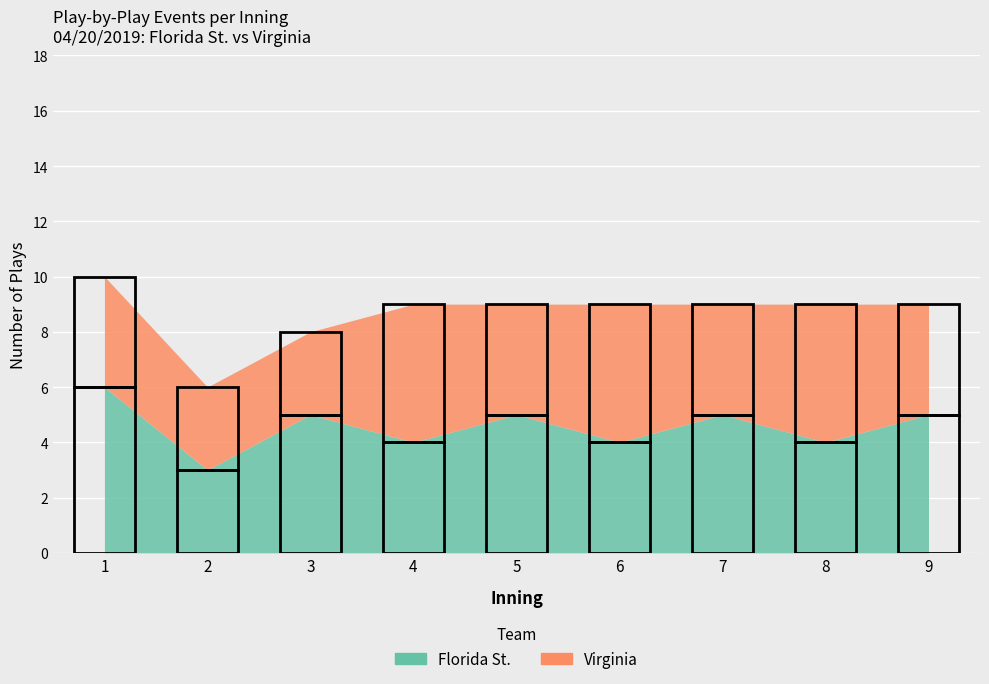

What is the lowest value of the Virginia series?

3